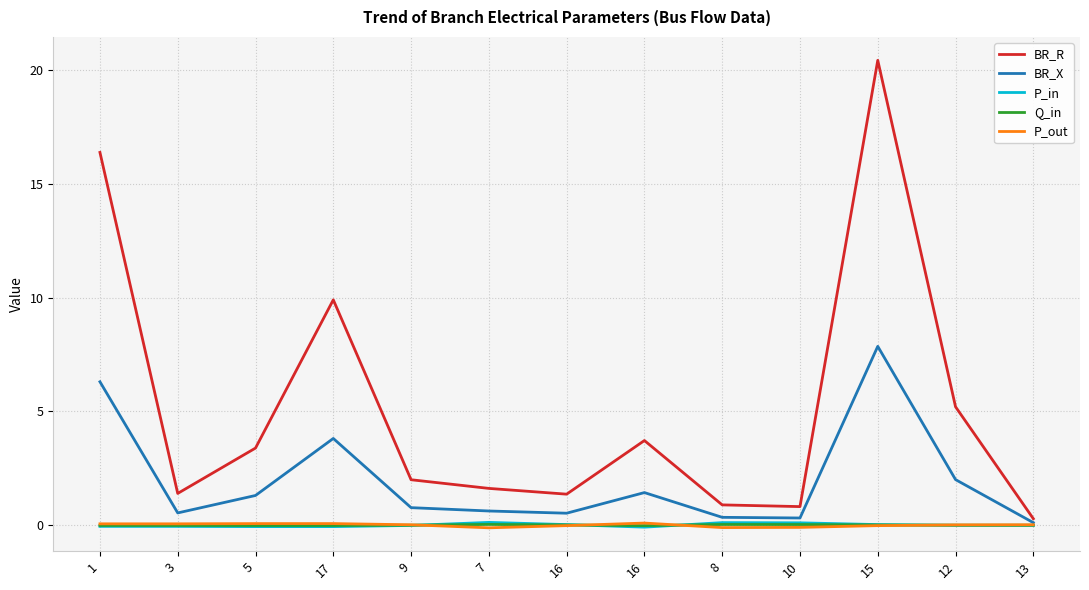

What is the spread (max minus min) of values at 13?

0.3